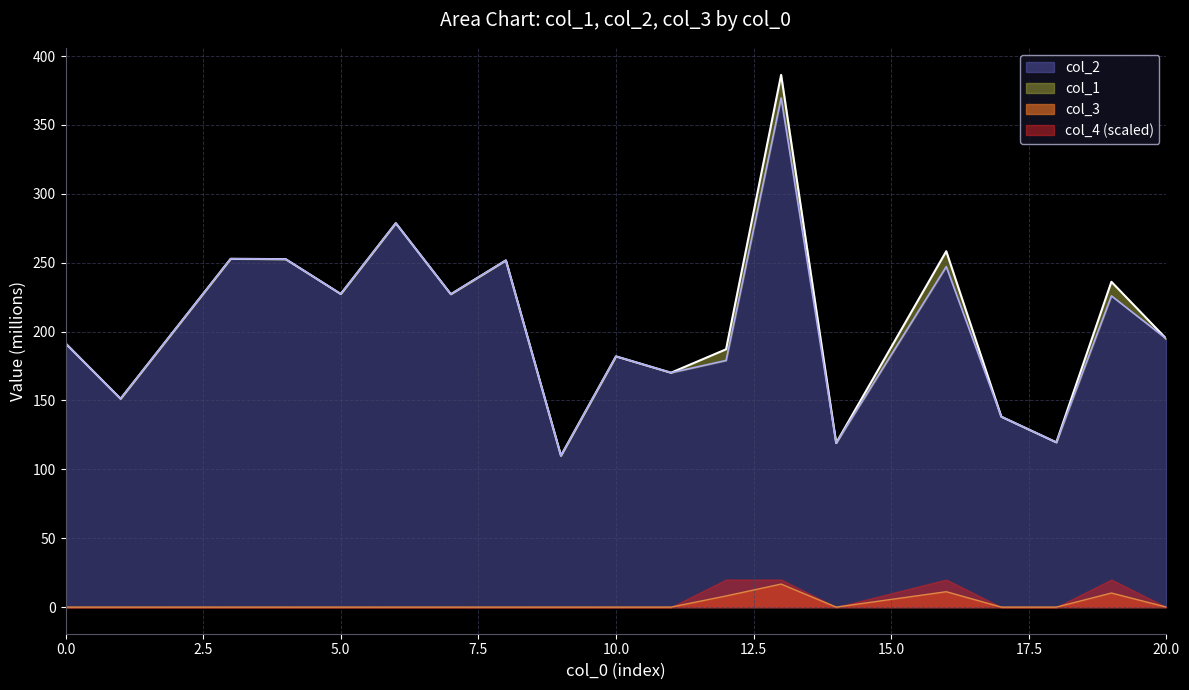

At which category is the sum across all series the highest?

13